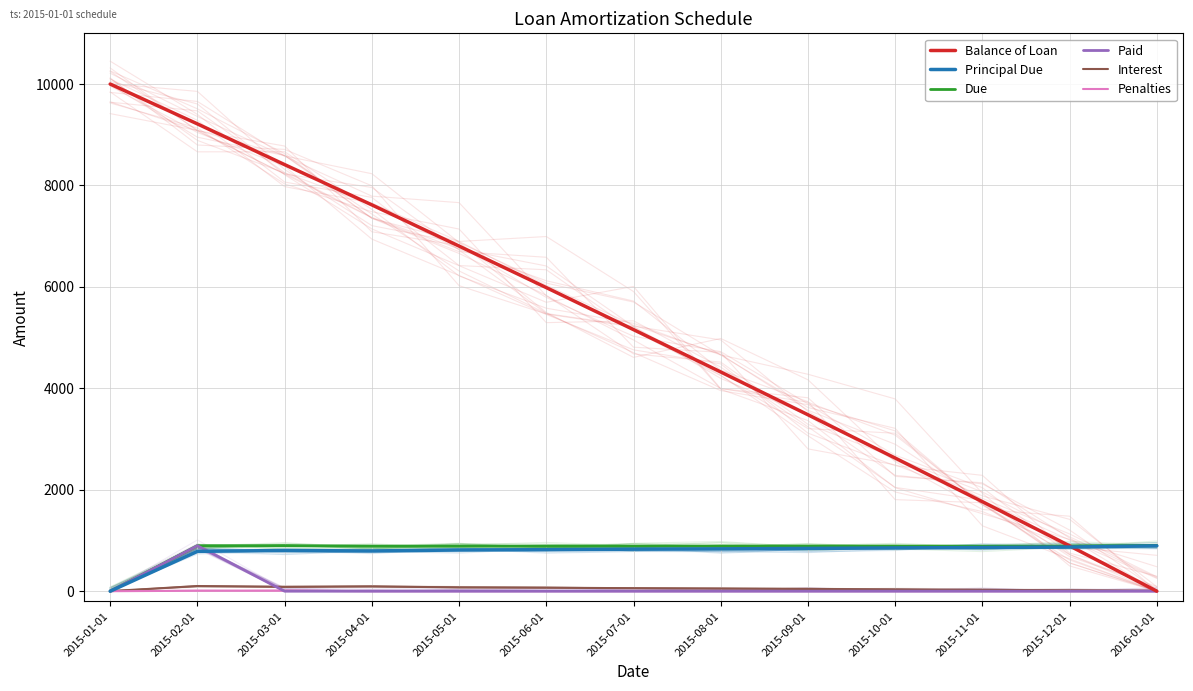

List the series in order of their peak value, highest first.

Balance of Loan, Due, Paid, Principal Due, Interest, Penalties